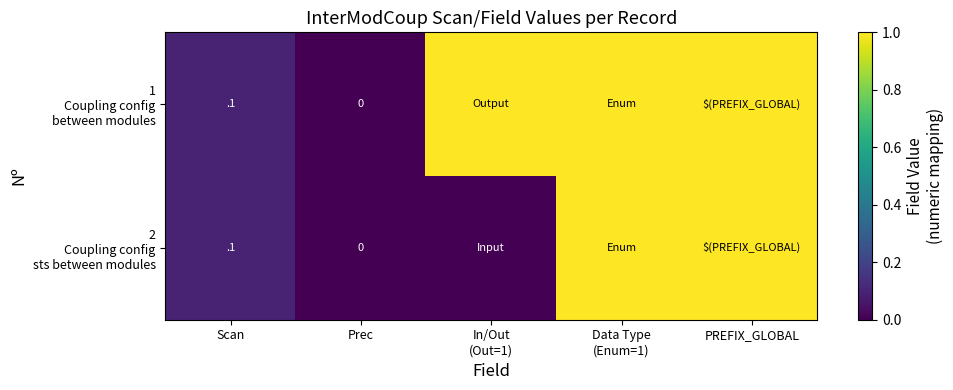

What is the difference between the second highest and minimum values in the 2 Coupling config sts between modules series?

1.0